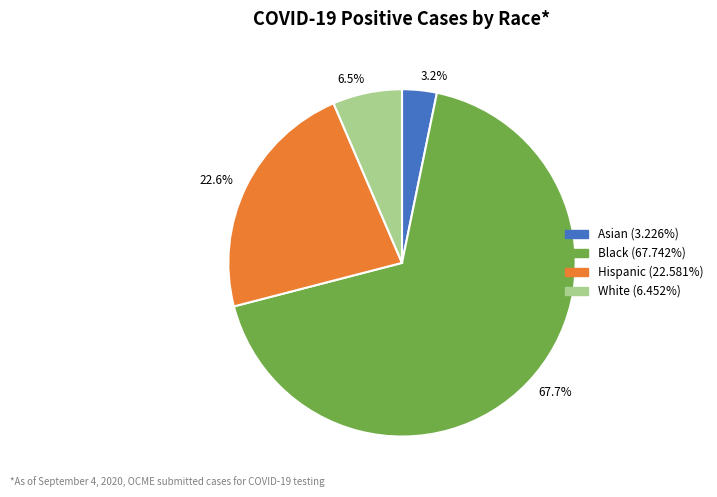

What is the smallest slice in the pie chart?

3.2%